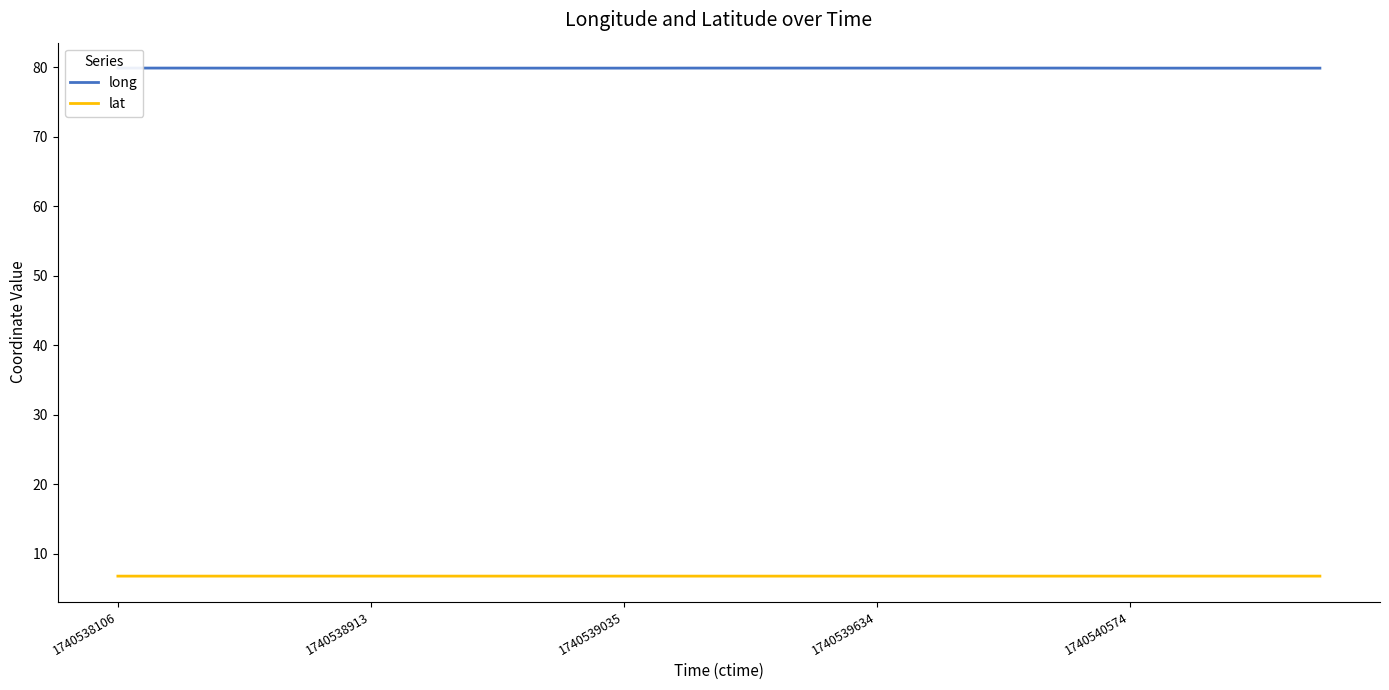

What is the smallest value displayed?

6.8